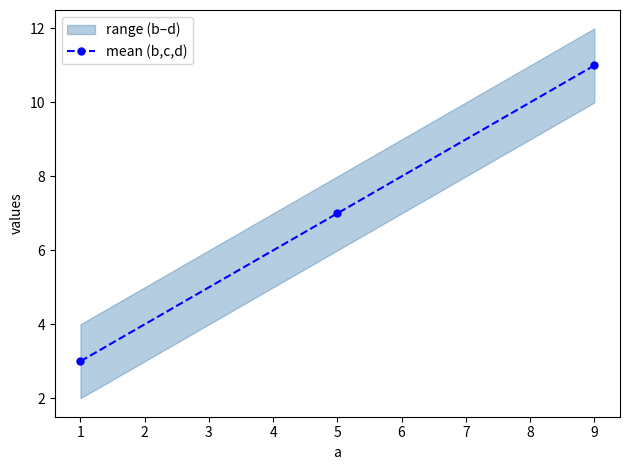

What is the difference between the maximum and second lowest values?

4